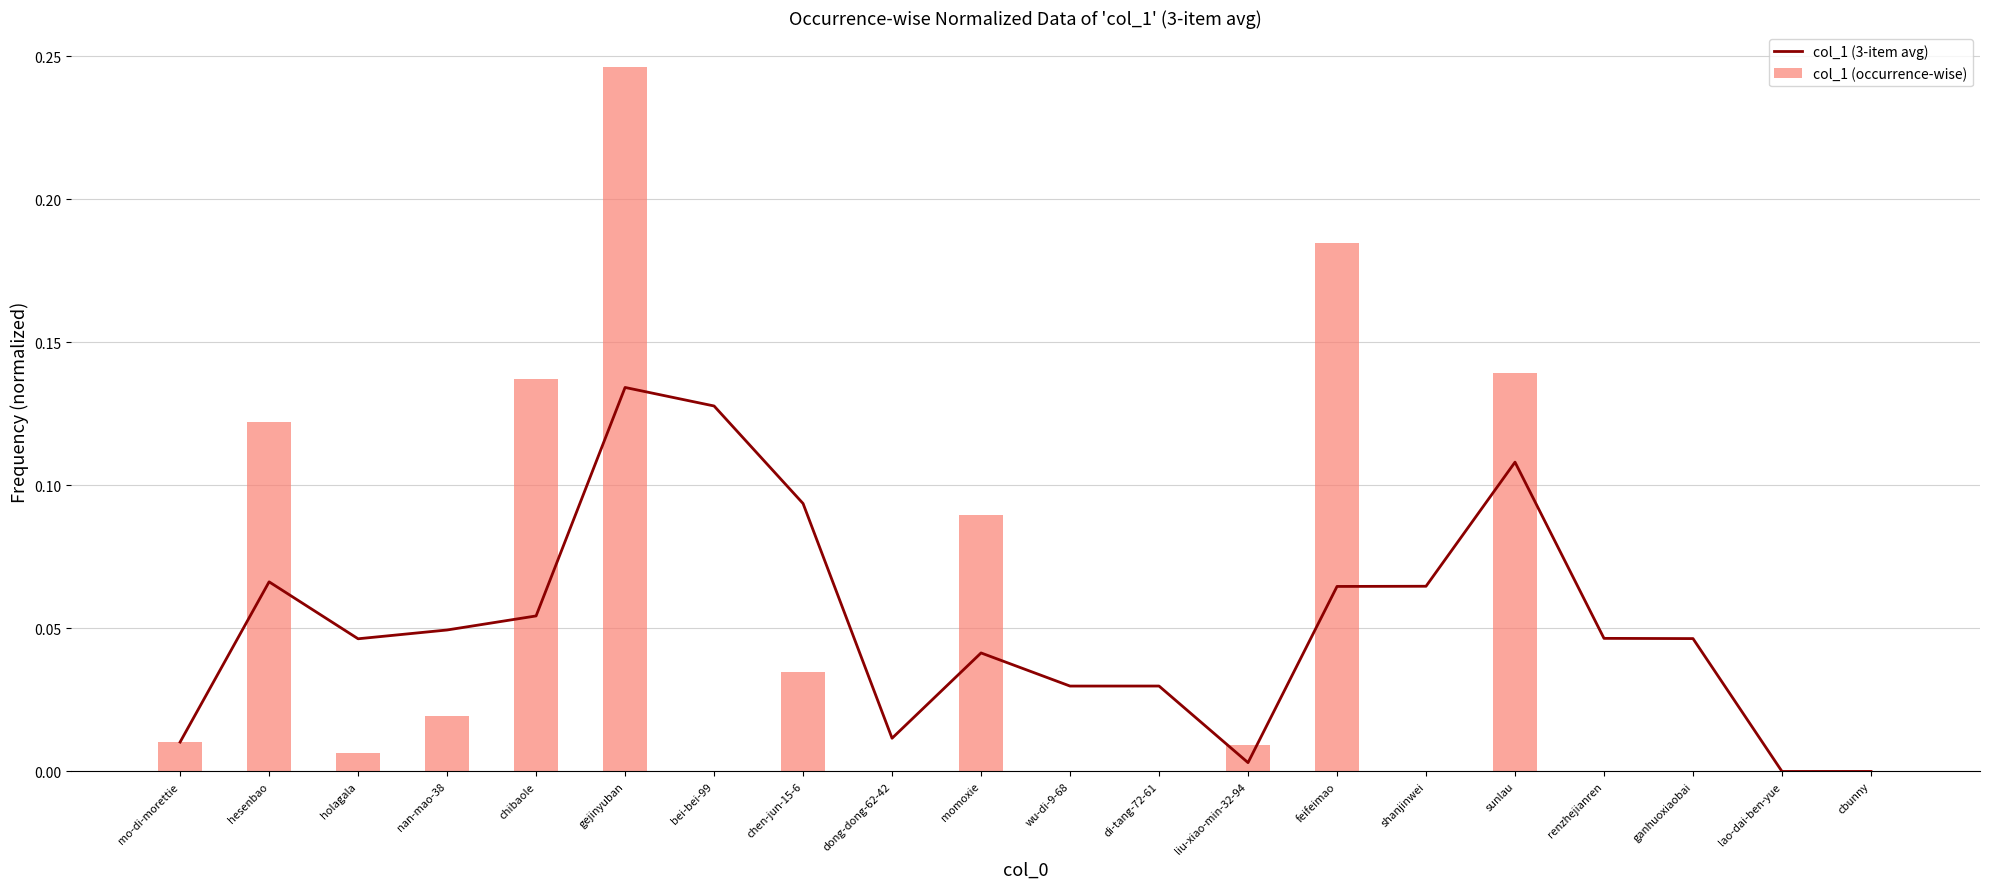

Reading left to right, what are all the values shown in this chart?

col_1 (3-item avg): 0.0	0.1	0.0	0.0	0.1	0.1	0.1	0.1	0.0	0.0	0.0	0.0	0.0	0.1	0.1	0.1	0.0	0.0	0.0	0.0
col_1 (occurrence-wise): 0.0	0.1	0.0	0.0	0.1	0.2	0.0	0.0	0.0	0.1	0.0	0.0	0.0	0.2	0.0	0.1	0.0	0.0	0.0	0.0